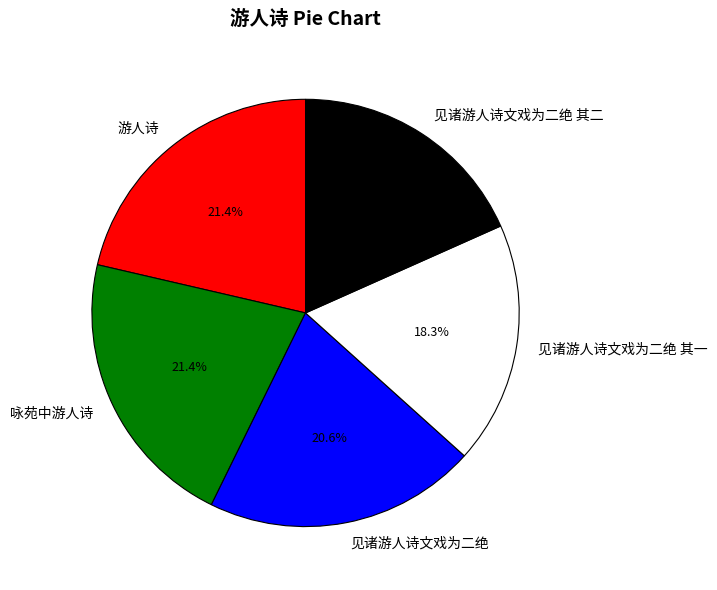

Combined, what portion of the pie is 见诸游人诗文戏为二绝 and 见诸游人诗文戏为二绝 其二?

38.9%